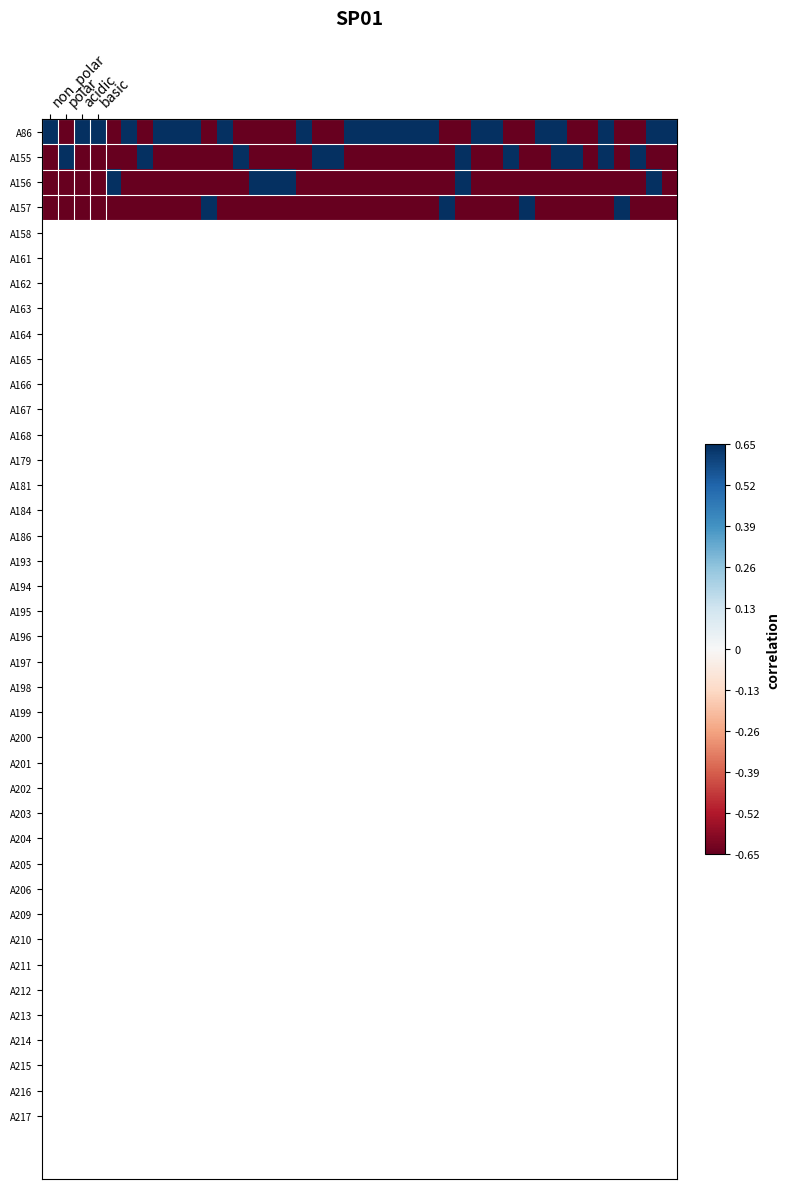

Count the number of categories in the chart.

40